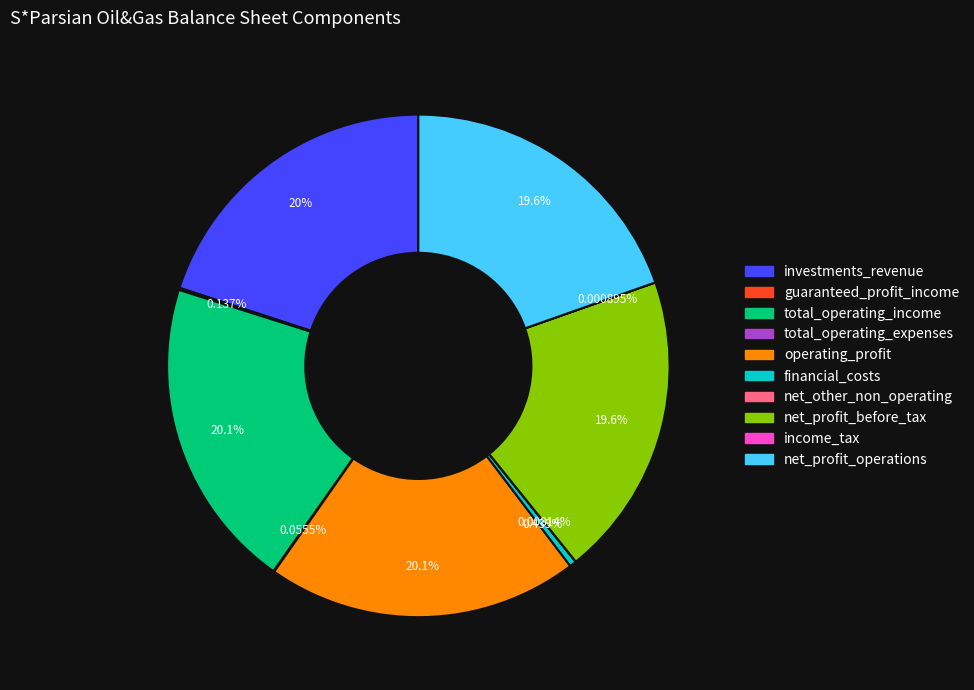

Do net_profit_operations and investments_revenue together represent more than half of the pie?

No